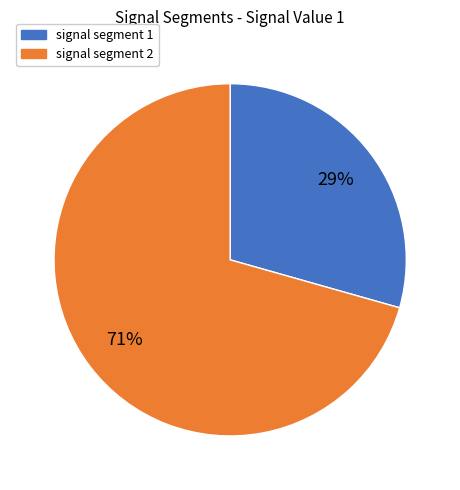

Is there any slice that represents more than half of the pie?

Yes